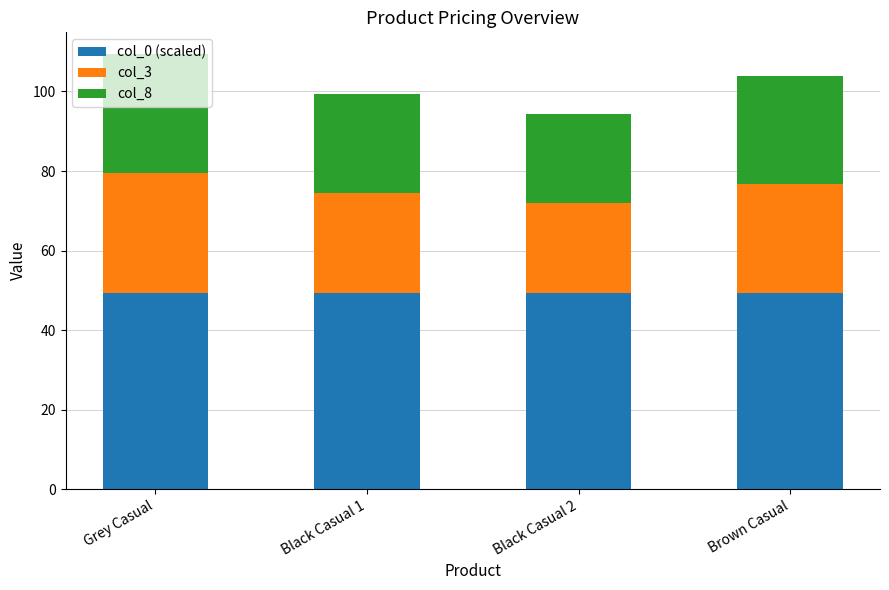

What is the total value across all series at Black Casual 1?

99.3